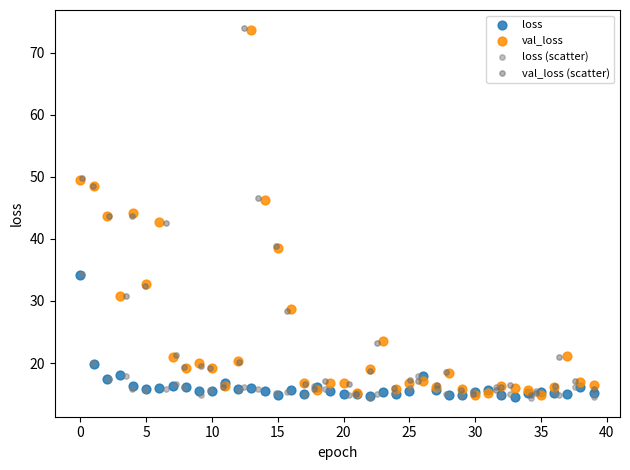

Which series has the widest spread of Y values?

val_loss (scatter)